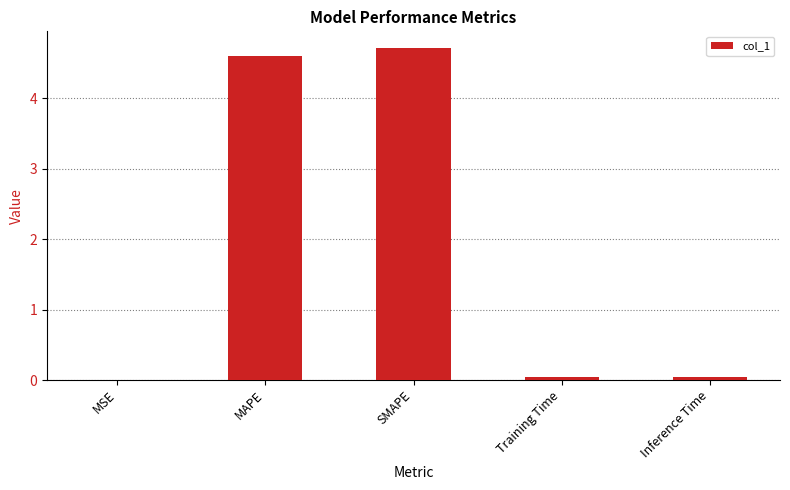

Read the value at MAPE.

4.6